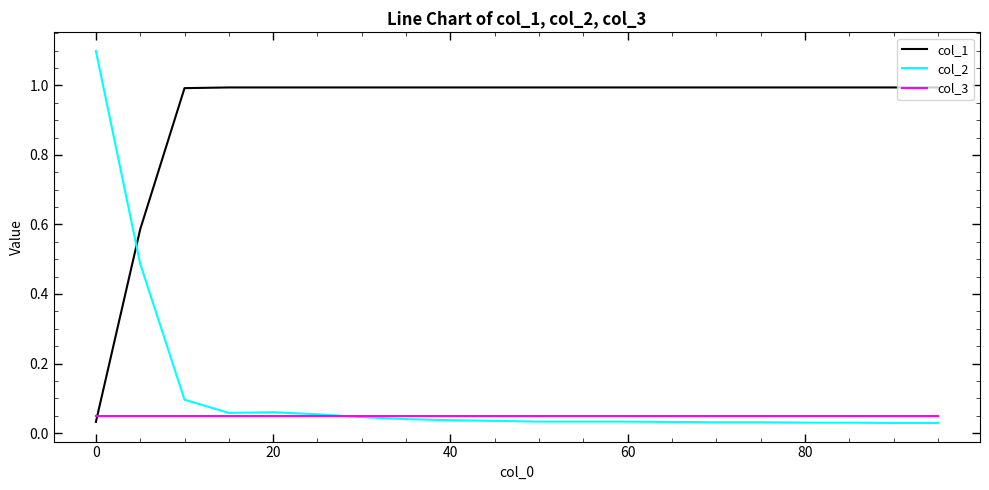

What is the greatest value displayed?

1.1